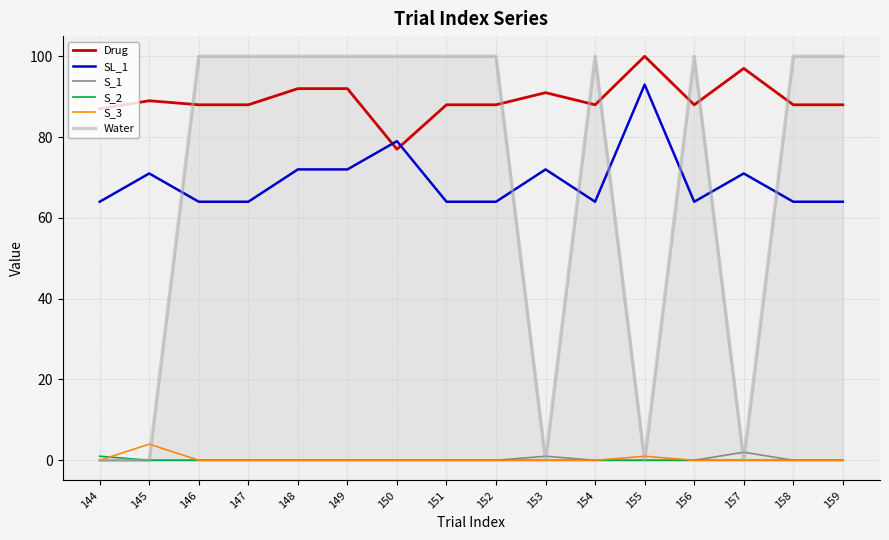

What are all the series names shown in the legend?

Drug, SL_1, S_1, S_2, S_3, Water